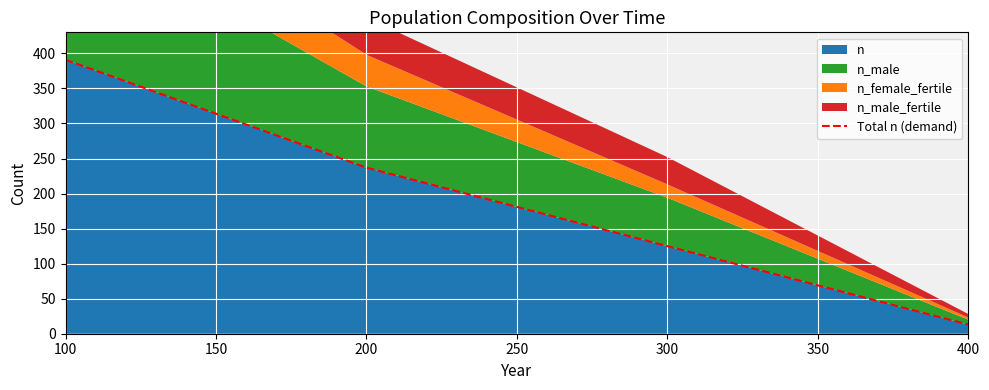

Is it true that n equals 201 at 300?

False